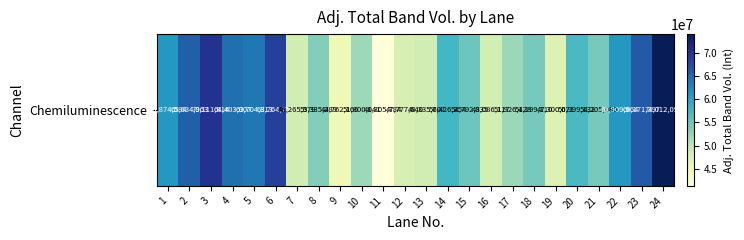

The value at 20 is 80558843. True or false?

False